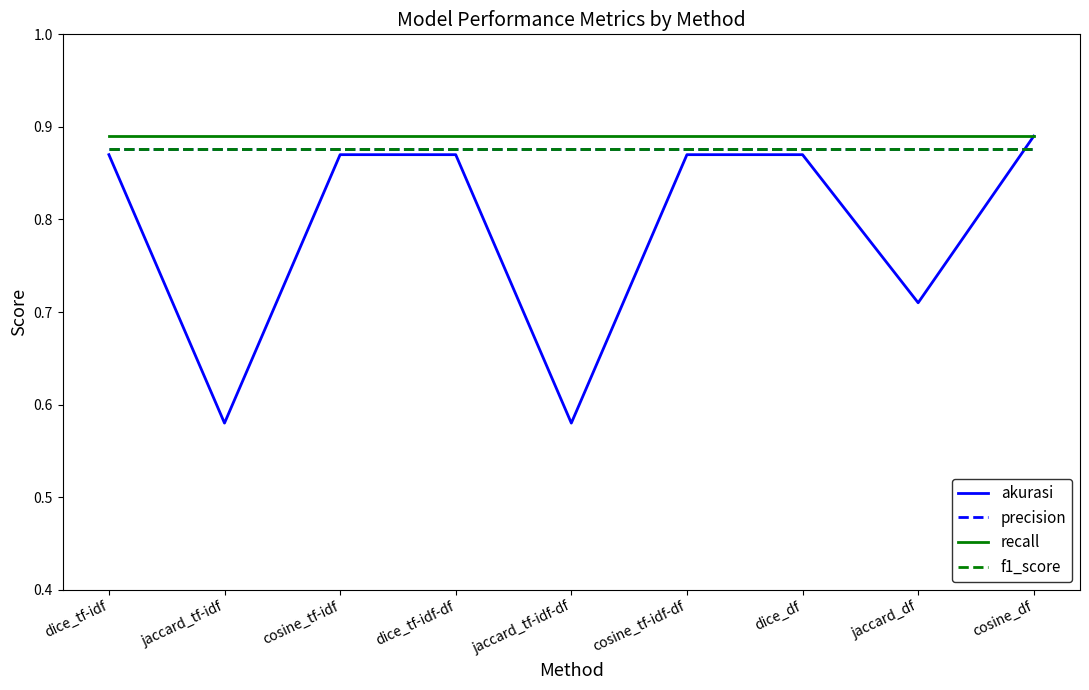

Which series has the largest range (max minus min)?

akurasi